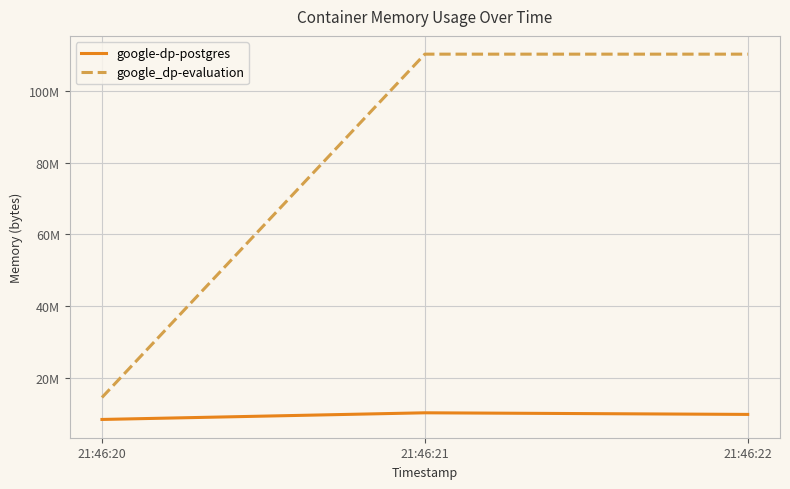

What is the maximum value shown in the chart?

110215168